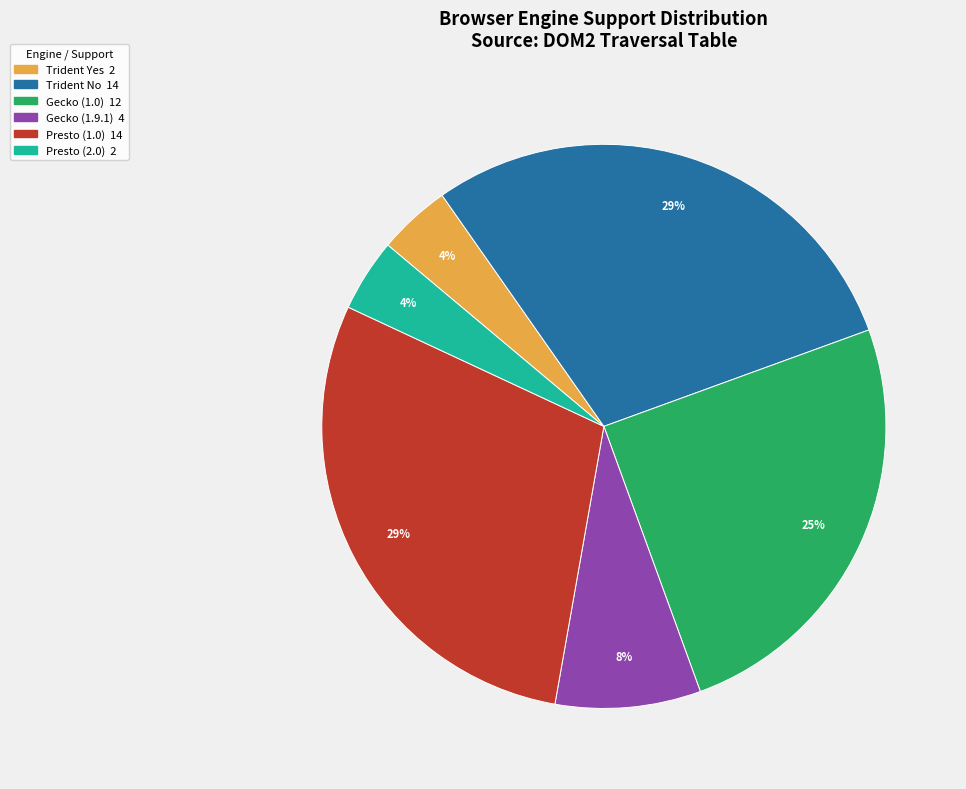

What is the ratio of the value at Gecko (1.9.1) to the value at Gecko (1.0)?

0.3